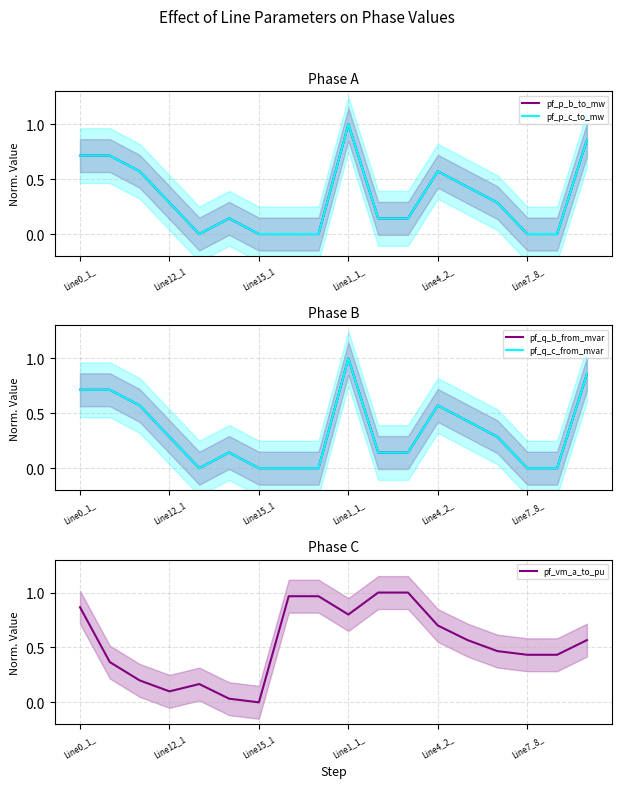

Which category has the highest value in the pf_p_c_to_mw series?

Line1_1_